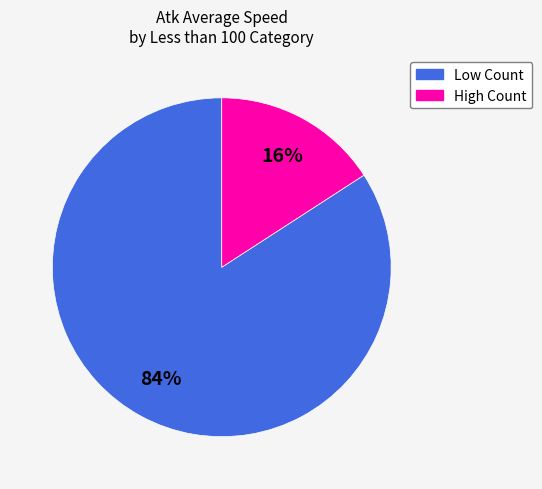

Count the number of slices in the pie.

2